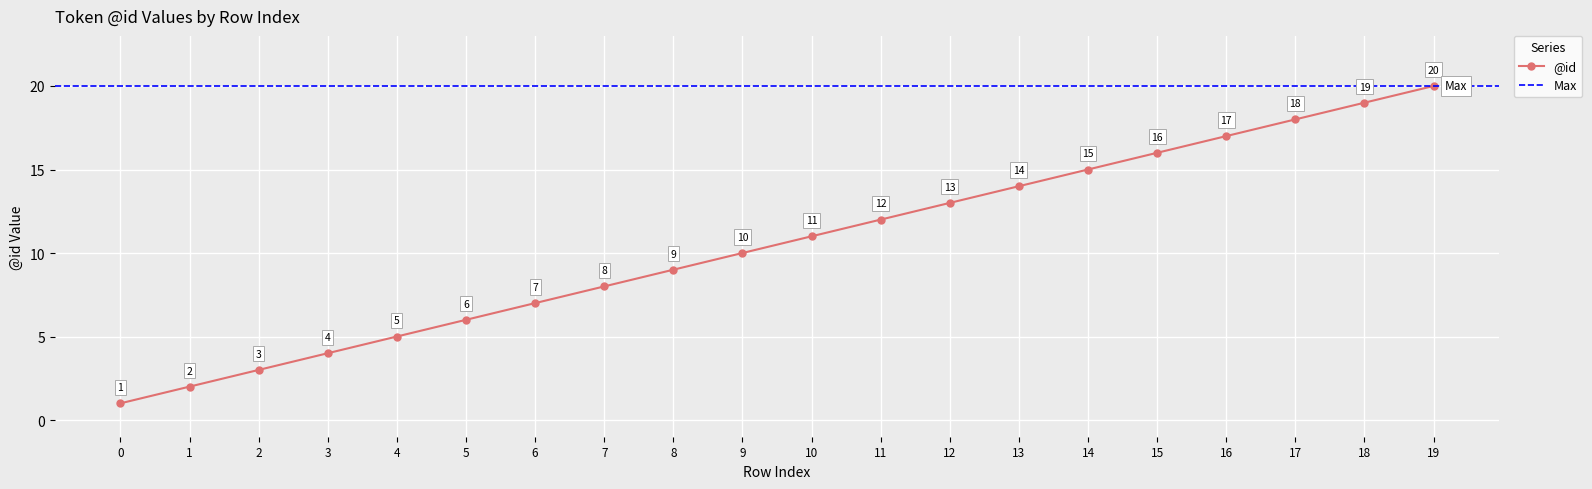

Reading left to right, what are all the values shown in this chart?

1	2	3	4	5	6	7	8	9	10	11	12	13	14	15	16	17	18	19	20